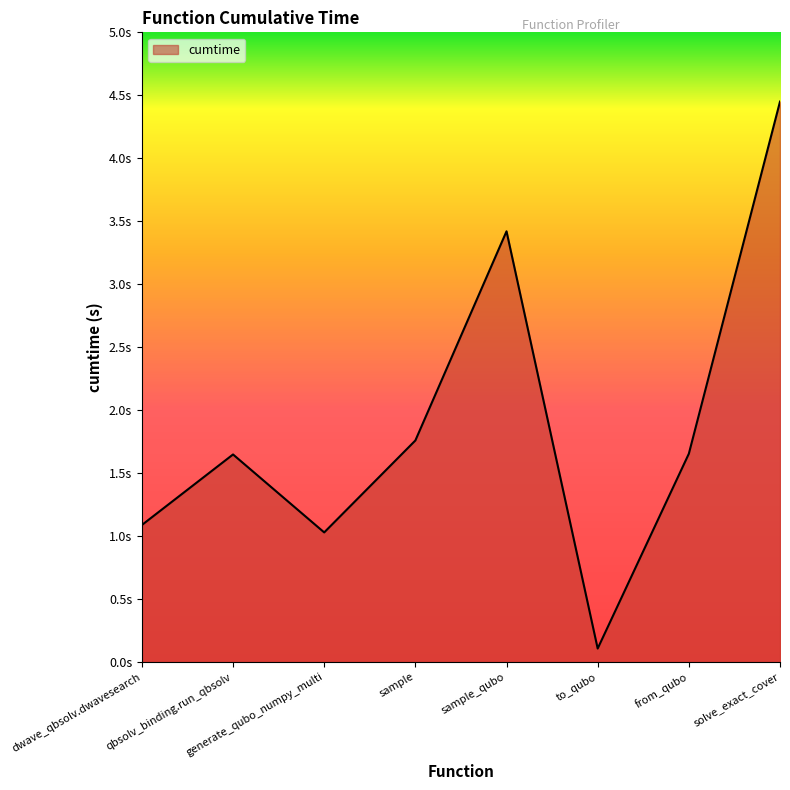

Rank the categories by value from highest to lowest.

solve_exact_cover, sample_qubo, sample, from_qubo, qbsolv_binding.run_qbsolv, dwave_qbsolv.dwavesearch, generate_qubo_numpy_multi, to_qubo